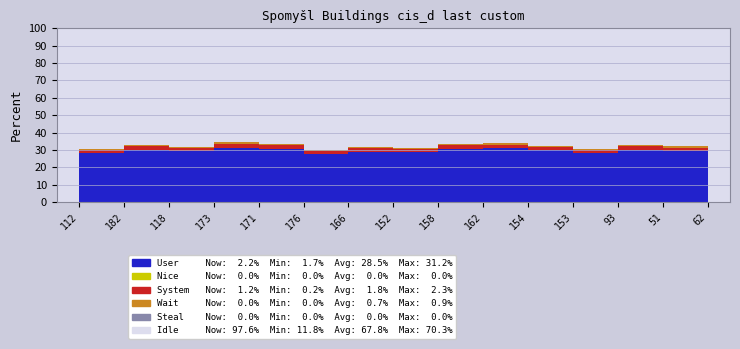

Reading left to right, extract all data points from this chart.

User: 28.5	30.1	29.3	31.2	30.8	27.6	29.0	28.8	30.5	31.0	29.7	28.3	30.2	29.5	28.1
Nice: 0.0	0.0	0.0	0.0	0.0	0.0	0.0	0.0	0.0	0.0	0.0	0.0	0.0	0.0	0.0
System: 1.5	2.1	1.8	2.3	1.9	1.6	2.0	1.7	2.2	1.8	1.9	1.6	2.1	1.8	1.7
Wait: 0.5	0.8	0.6	0.9	0.7	0.5	0.8	0.6	0.7	0.9	0.6	0.5	0.8	0.7	0.6
Steal: 0.0	0.0	0.0	0.0	0.0	0.0	0.0	0.0	0.0	0.0	0.0	0.0	0.0	0.0	0.0
Idle: 69.5	67.0	68.3	65.6	66.6	70.3	68.2	68.9	66.6	66.3	67.8	69.6	66.9	68.0	69.6